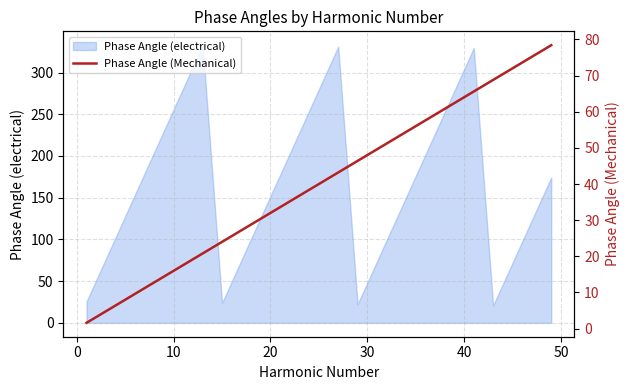

Does the chart display data point markers on the line(s)?

No